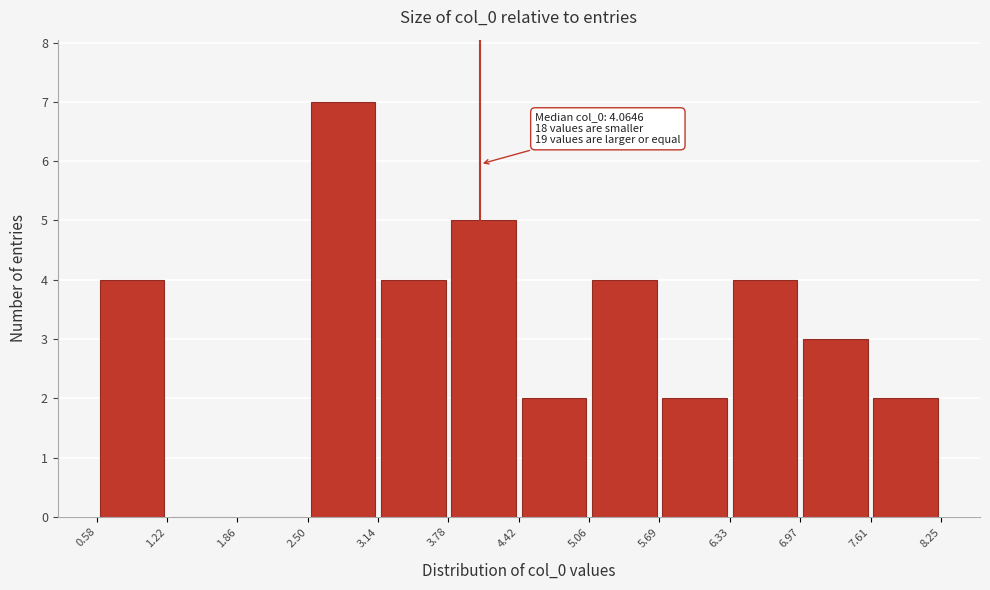

Which range on the x-axis has the tallest bar?

2.50 to 3.14